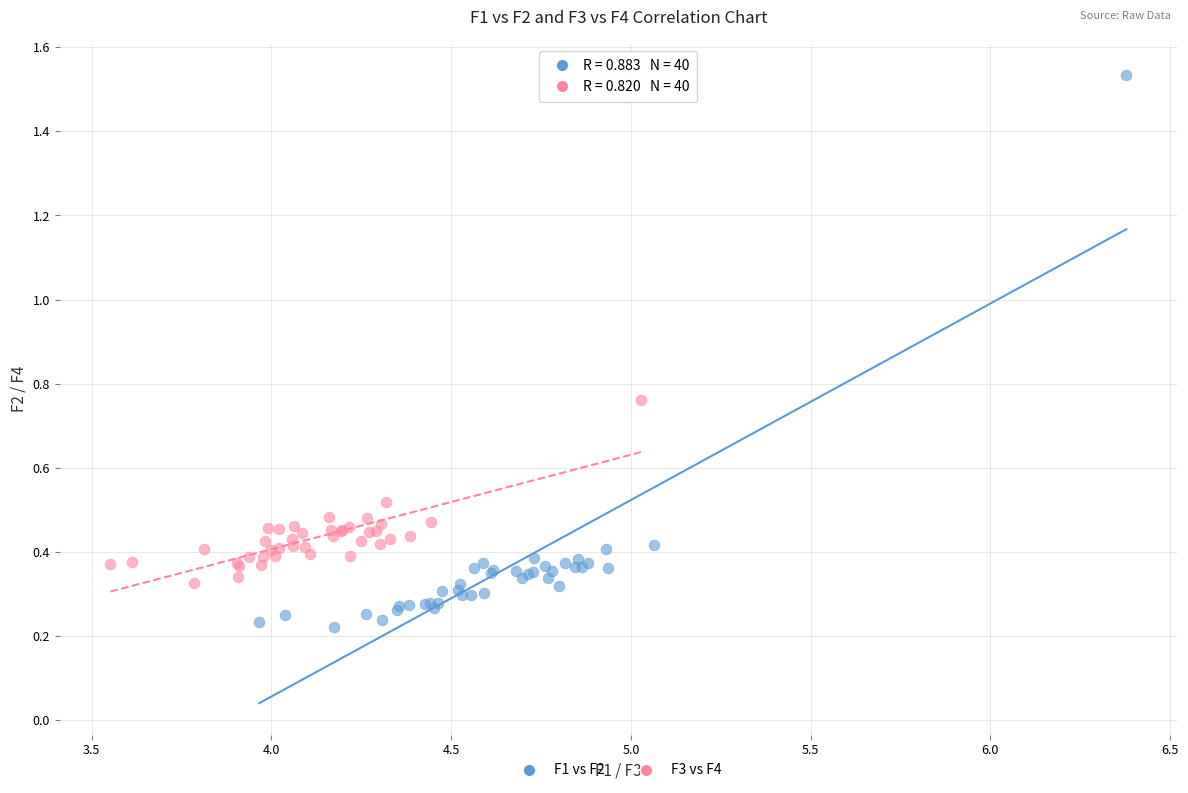

Which series contains the lowest Y value?

F1 vs F2